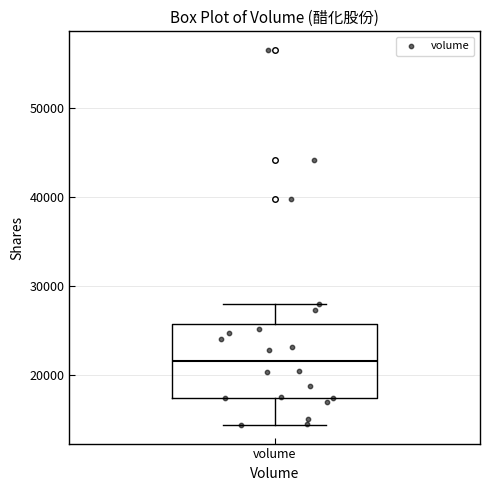

Read this box plot against the y-axis: the position of the median line, the range covered by the box, and the ends of both whiskers. The values are not printed on the chart, so give them approximately, as read against the axis.

median 22000, box 17000 to 26000, whiskers 14000 to 28000